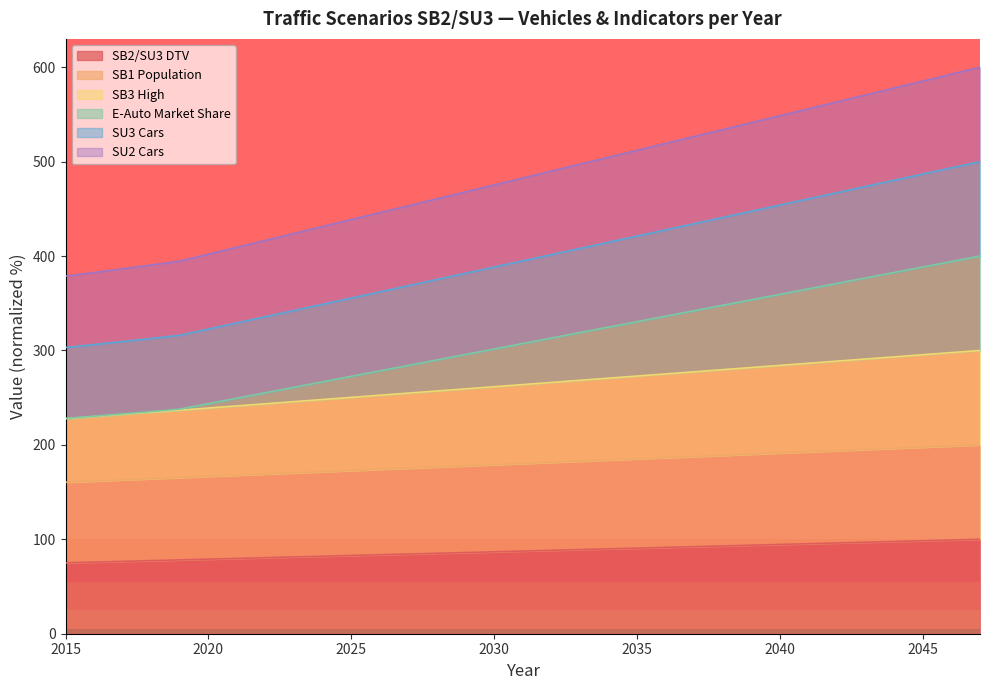

At how many categories does at least one series exceed 213?

33